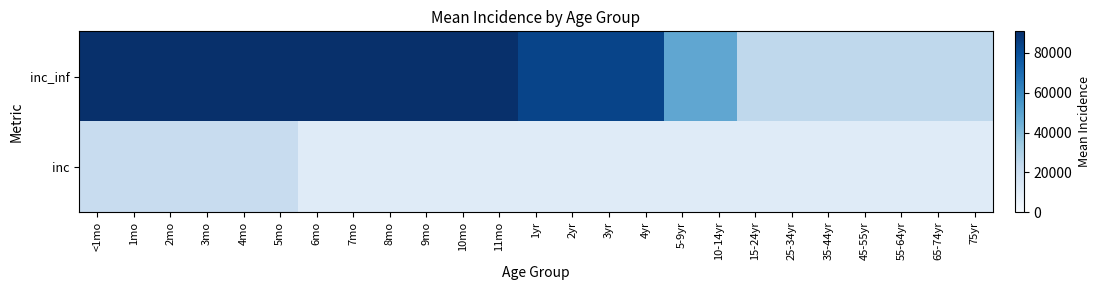

Rank the series by their maximum value, from highest to lowest.

inc_inf, inc